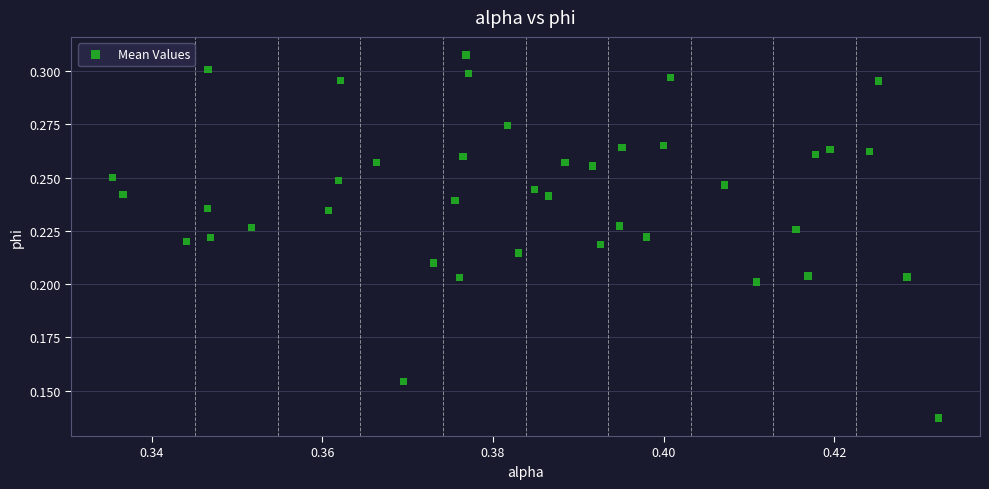

Count the number of points in this scatter plot.

40